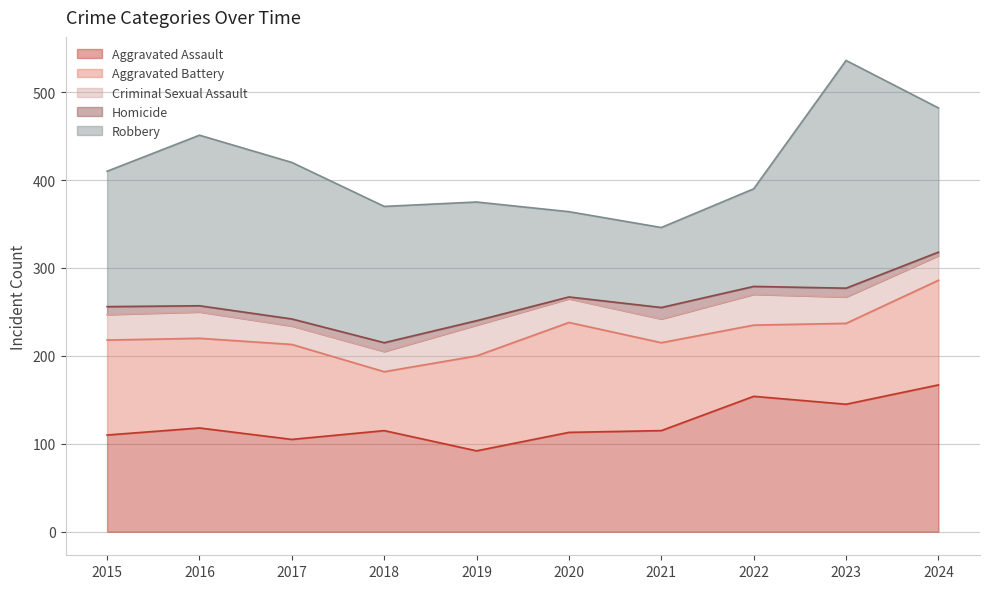

True or false: Homicide has more than 2 interior local peaks.

True